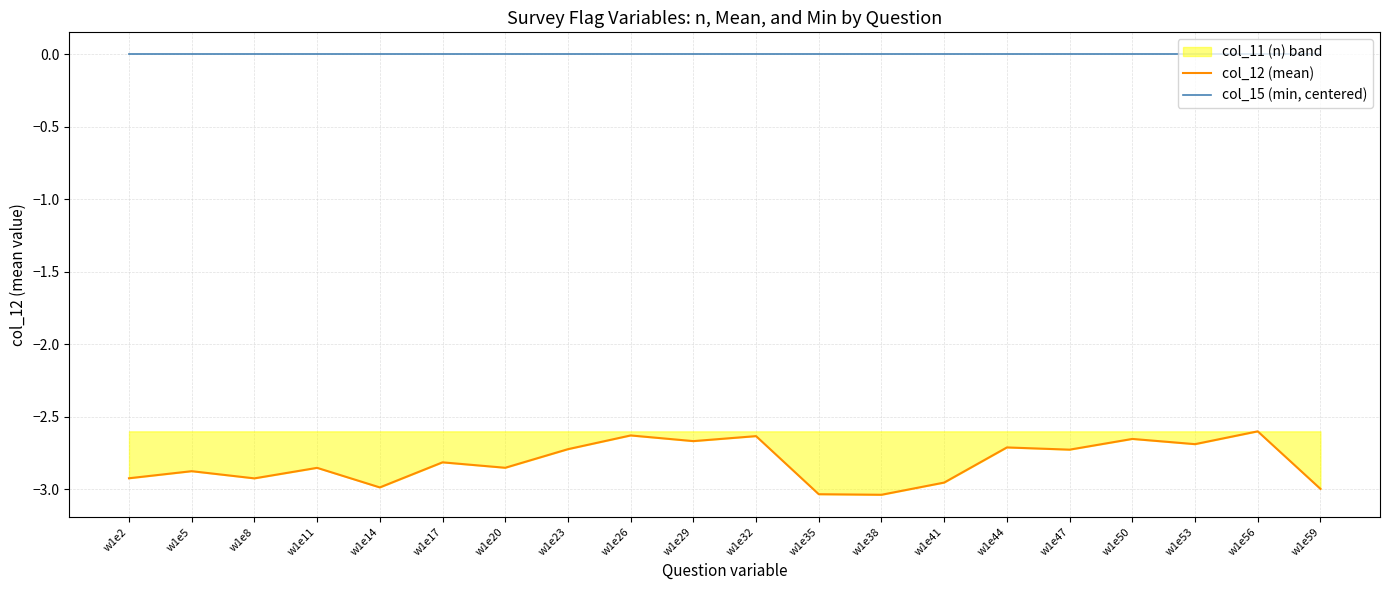

Reading left to right, extract all data points from this chart.

col_12 (mean): w1e2=-2.9	w1e5=-2.9	w1e8=-2.9	w1e11=-2.9	w1e14=-3.0	w1e17=-2.8	w1e20=-2.9	w1e23=-2.7	w1e26=-2.6	w1e29=-2.7	w1e32=-2.6	w1e35=-3.0	w1e38=-3.0	w1e41=-3.0	w1e44=-2.7	w1e47=-2.7	w1e50=-2.7	w1e53=-2.7	w1e56=-2.6	w1e59=-3.0
col_15 (min, centered): w1e2=0.0	w1e5=0.0	w1e8=0.0	w1e11=0.0	w1e14=0.0	w1e17=0.0	w1e20=0.0	w1e23=0.0	w1e26=0.0	w1e29=0.0	w1e32=0.0	w1e35=0.0	w1e38=0.0	w1e41=0.0	w1e44=0.0	w1e47=0.0	w1e50=0.0	w1e53=0.0	w1e56=0.0	w1e59=0.0